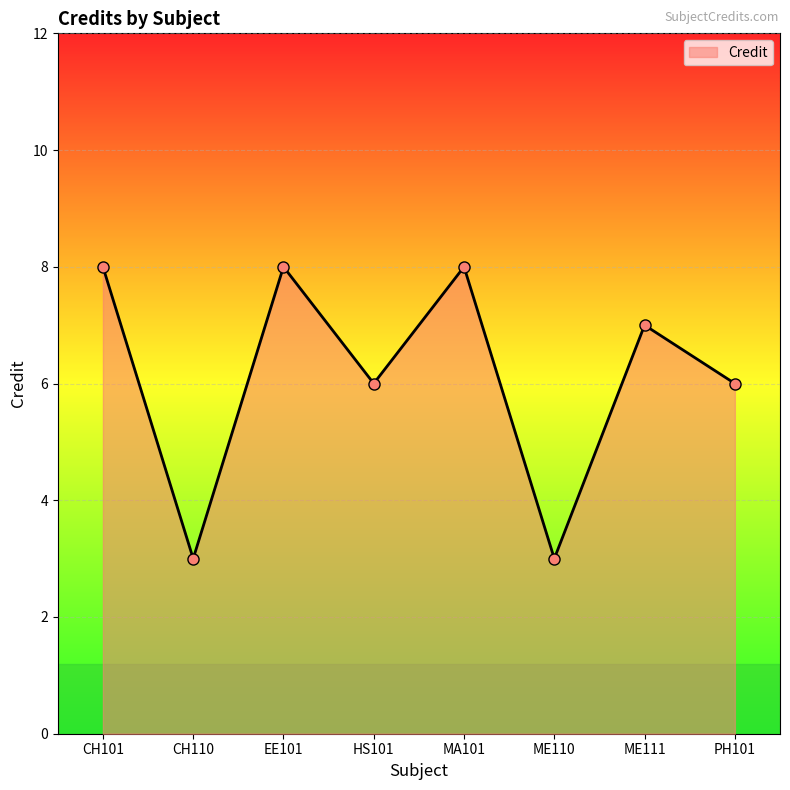

How many lines are shown in the chart?

1